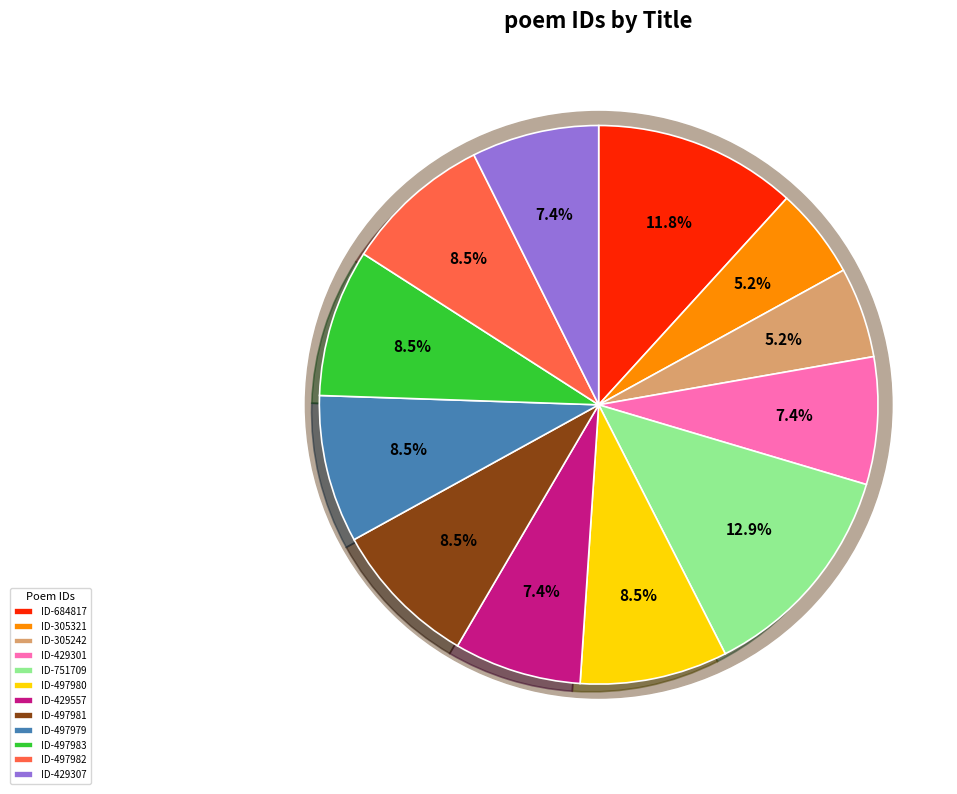

To the nearest percent, what is the difference between the largest and smallest slice percentages?

8%